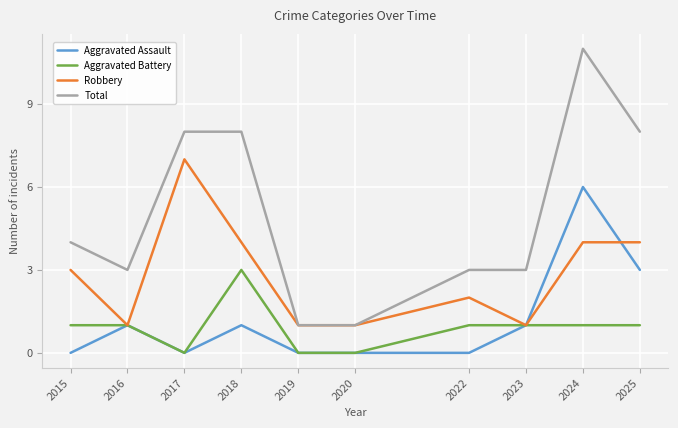

True or false: Total and Aggravated Battery cross at least once.

False